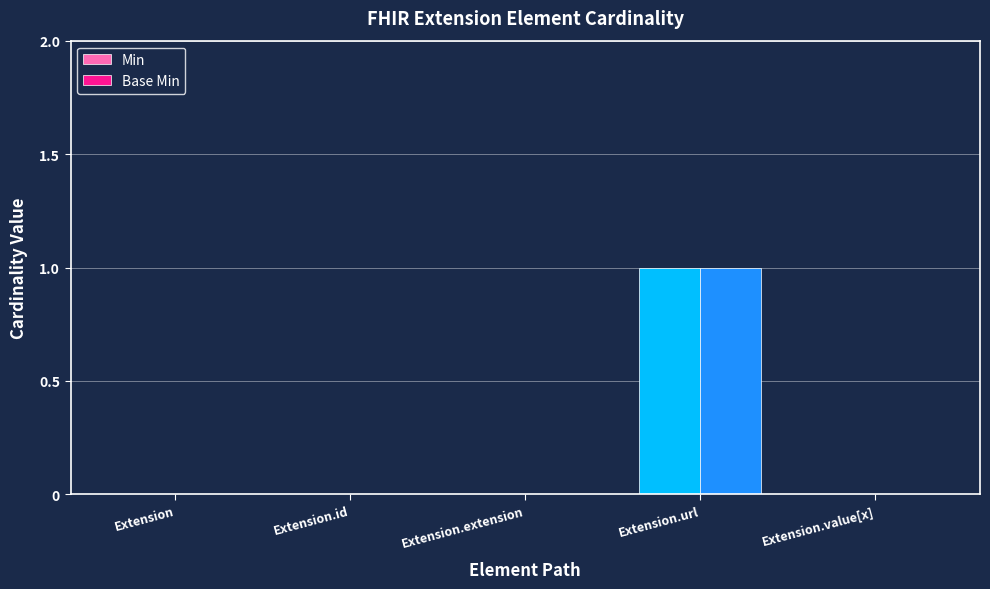

Reading left to right, list all the values displayed in this chart.

Min: Extension=0	Extension.id=0	Extension.extension=0	Extension.url=1	Extension.value[x]=0
Base Min: Extension=0	Extension.id=0	Extension.extension=0	Extension.url=1	Extension.value[x]=0